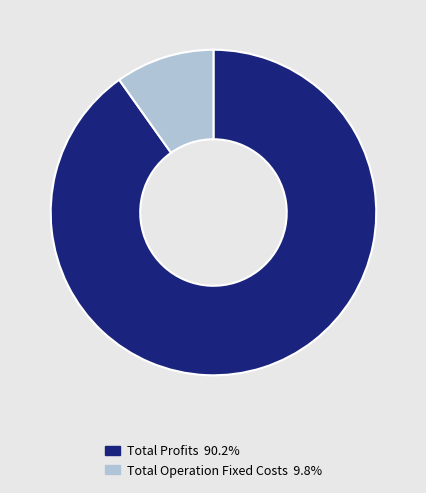

Does any single category account for the majority?

Yes